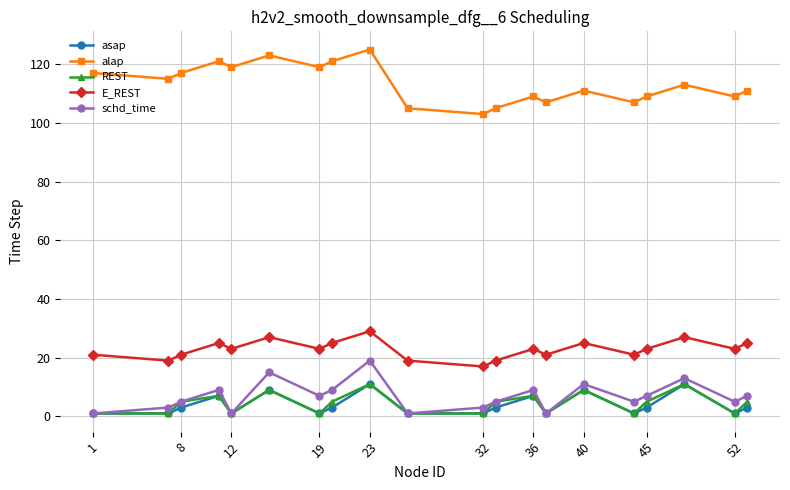

What is the sum of all asap values?

78